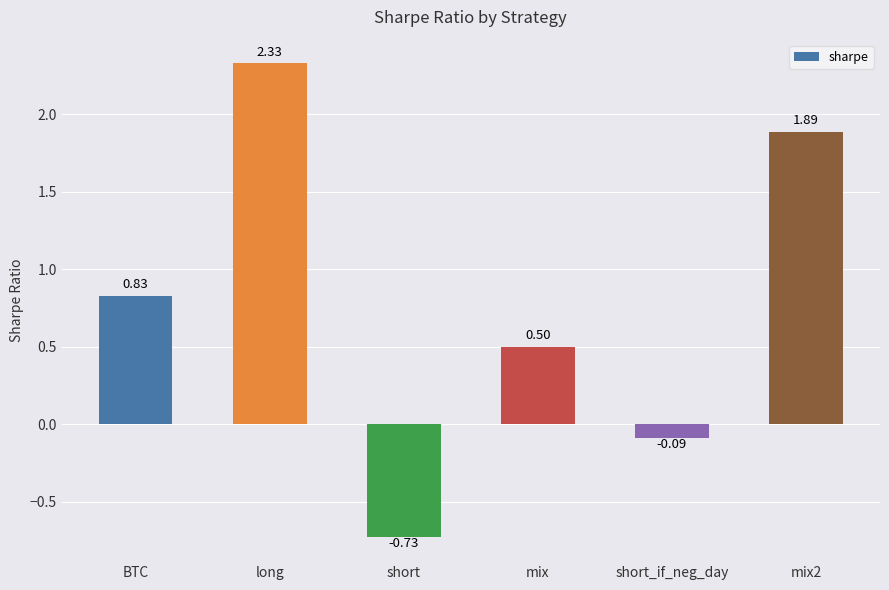

Where is the data nearest to the value 0?

short_if_neg_day